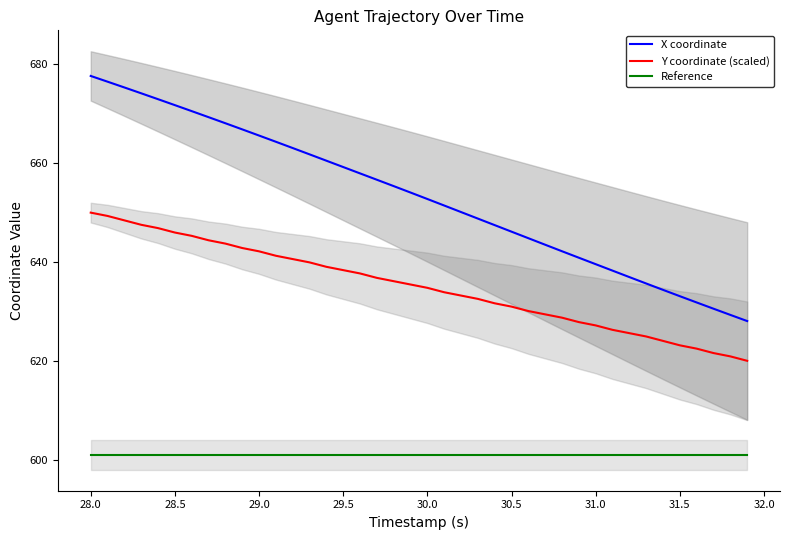

True or false: X coordinate and Y coordinate (scaled) cross at least once.

False